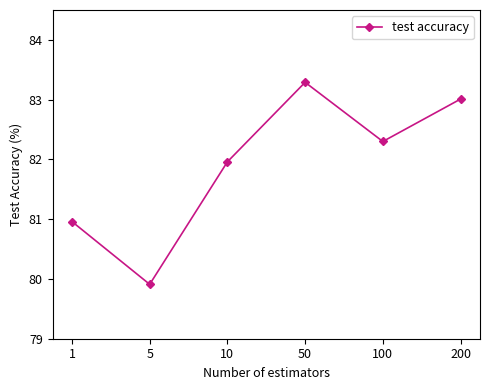

At which label does the data first exceed 82?

50